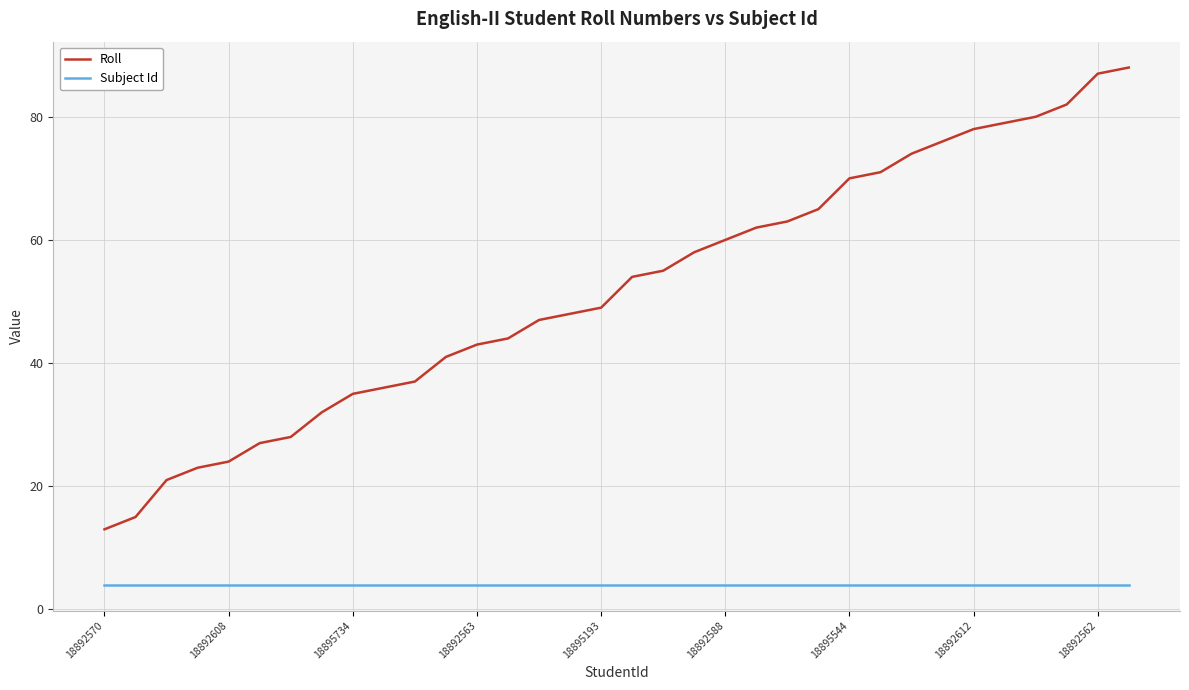

Which series has the largest total across all categories?

Roll